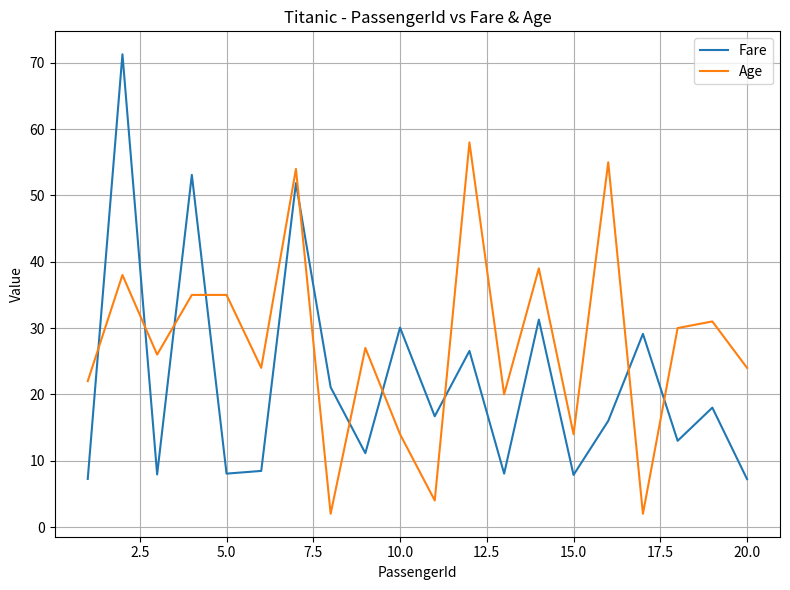

Does the chart display data point markers on the line(s)?

No